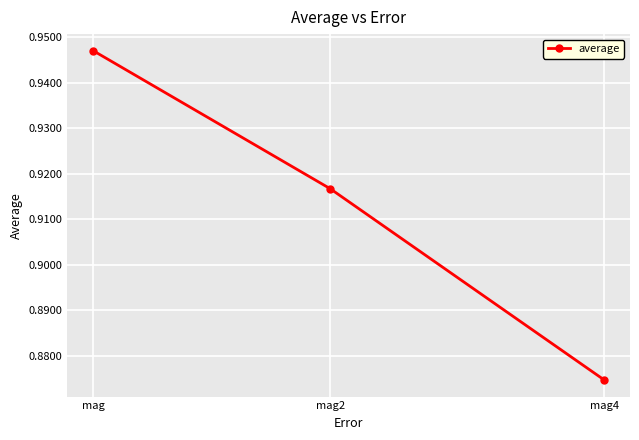

The value at mag is 0.6. True or false?

False